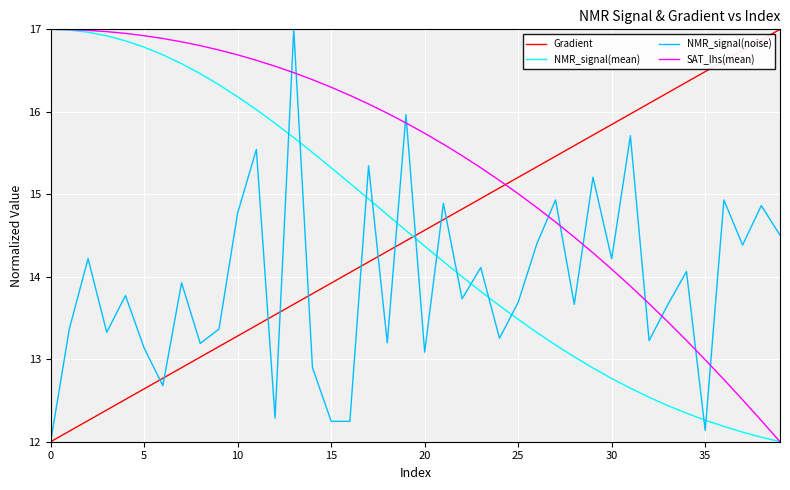

After their last crossing, which series has the higher values: NMR_signal(noise) or NMR_signal(mean)?

NMR_signal(noise)